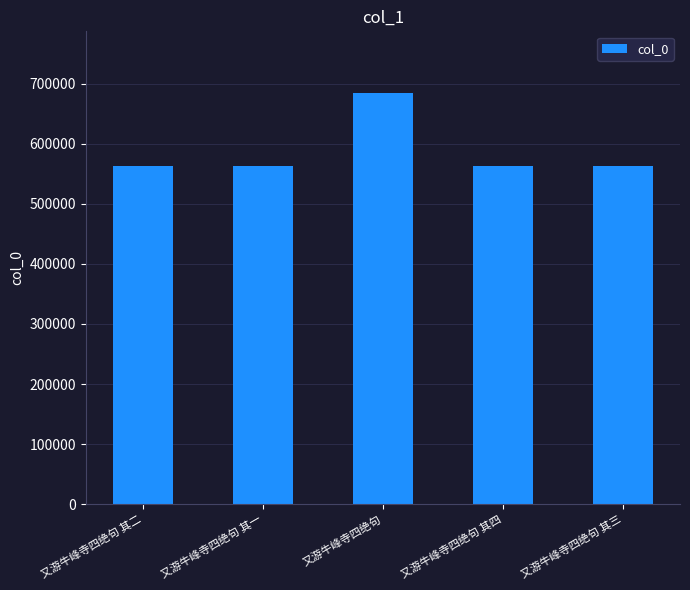

Which has a higher value, 又游牛峰寺四绝句 其三 or 又游牛峰寺四绝句?

又游牛峰寺四绝句